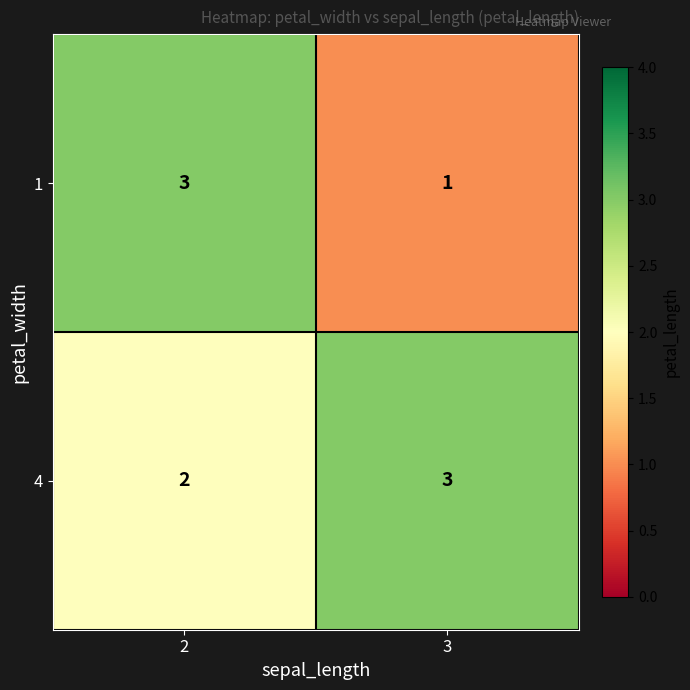

What is the total value across all series at 3?

4